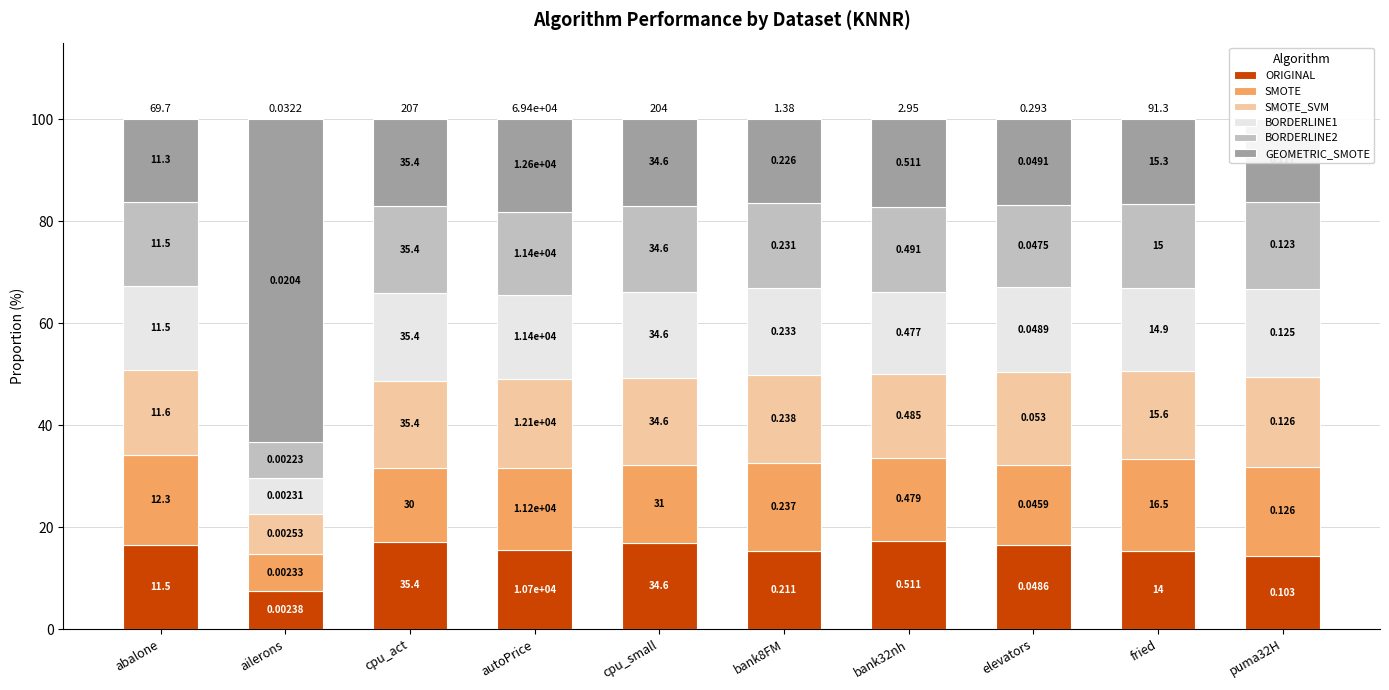

Are the bars grouped side by side (vs. stacked)?

No